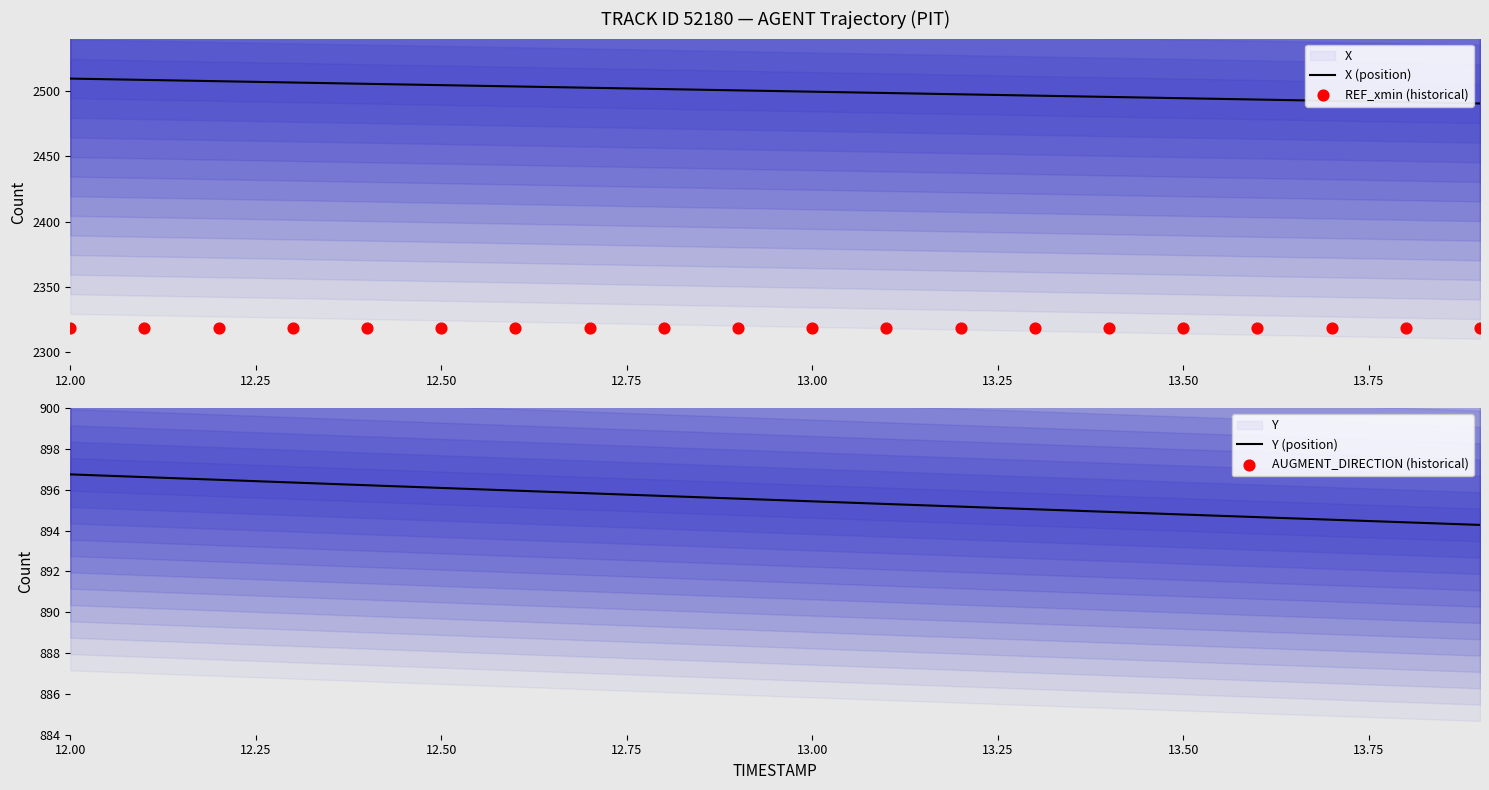

Which series reaches the minimum Y coordinate?

Y (position)